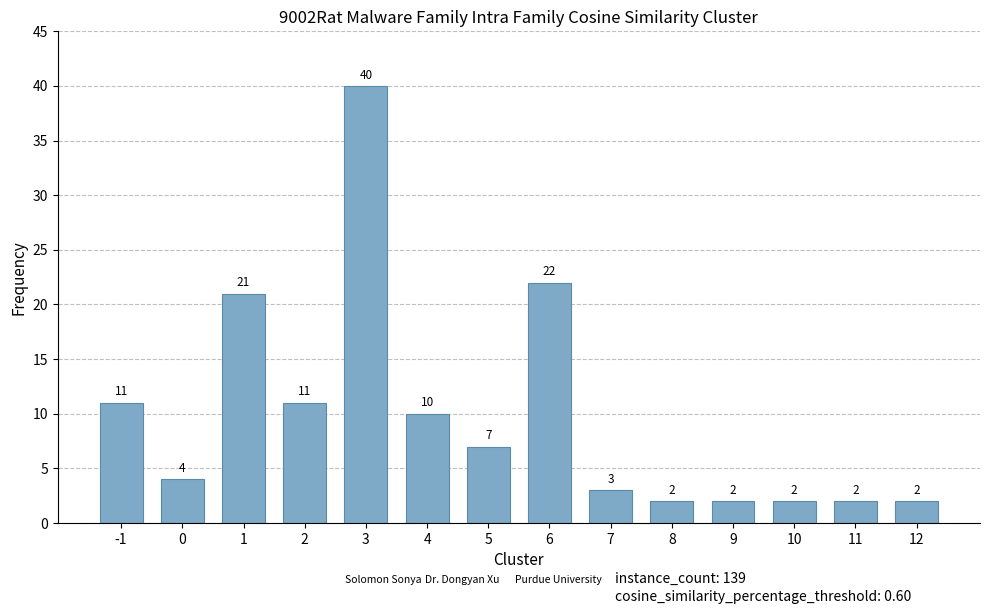

Reading right to left, transcribe all the data shown in this chart.

12=2	11=2	10=2	9=2	8=2	7=3	6=22	5=7	4=10	3=40	2=11	1=21	0=4	-1=11